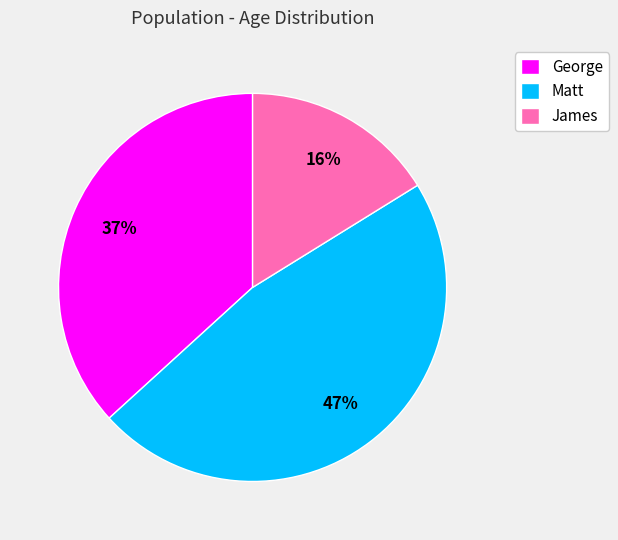

Approximately how many times larger is the value at James compared to Matt?

0.3